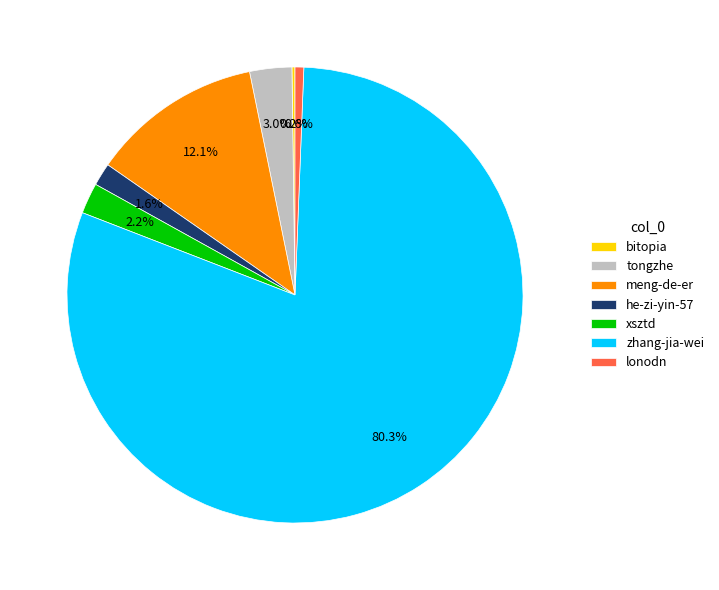

Does any single category account for the majority?

Yes